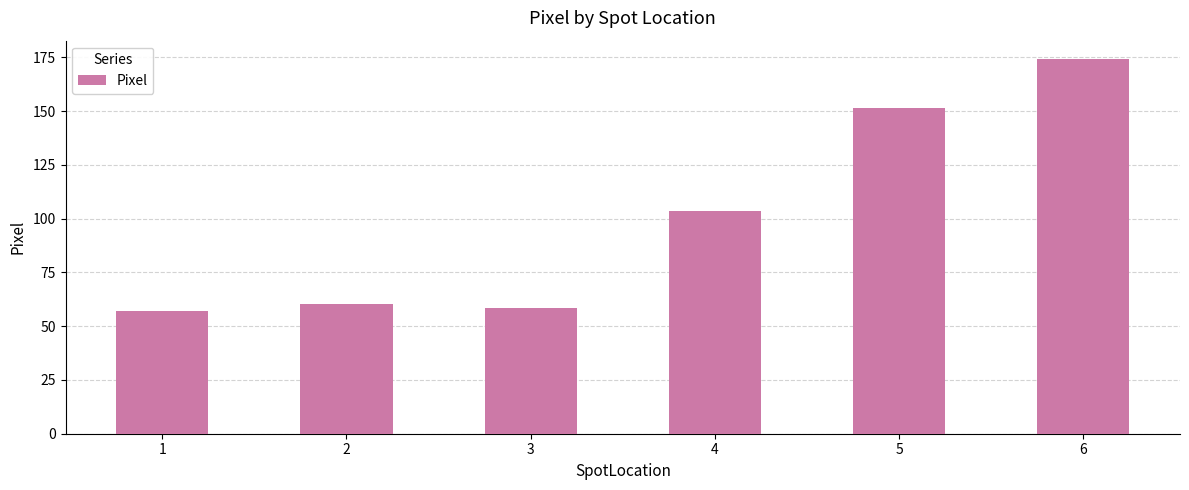

The chart shows a value of 58.4 at 3. True or false?

True